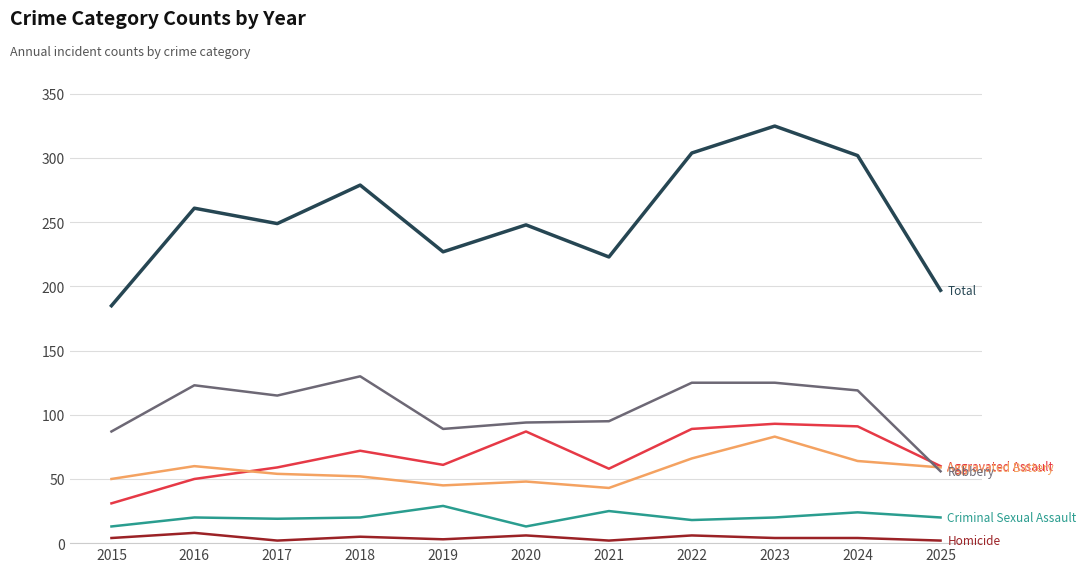

What is the greatest value displayed?

325